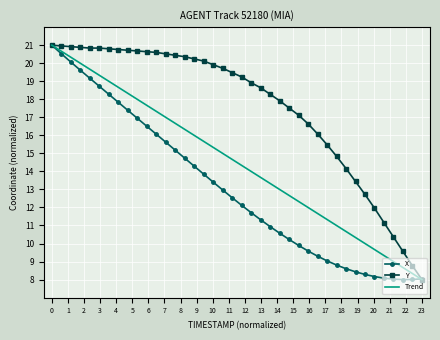

Which series has the largest total across all categories?

Y